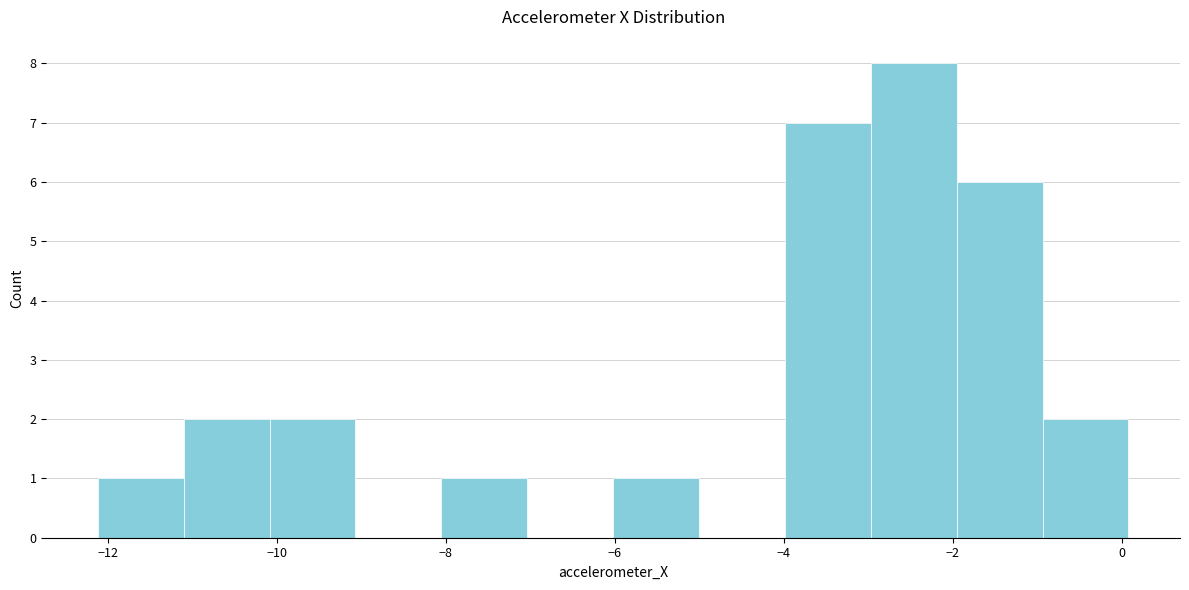

Reading left to right, transcribe this chart: for each bar, give the range it covers on the x-axis and its height. Neither the bar edges nor the heights are printed on the chart, so give them approximately, as read against the axes.

-12.2 to -11.0: 1
-11.0 to -10.0: 2
-10.0 to -9.0: 2
-9.0 to -8.0: 0
-8.0 to -7.0: 1
-7.0 to -6.0: 0
-6.0 to -5.0: 1
-5.0 to -4.0: 0
-4.0 to -3.0: 7
-3.0 to -2.0: 8
-2.0 to -1.0: 6
-1.0 to 0.0: 2